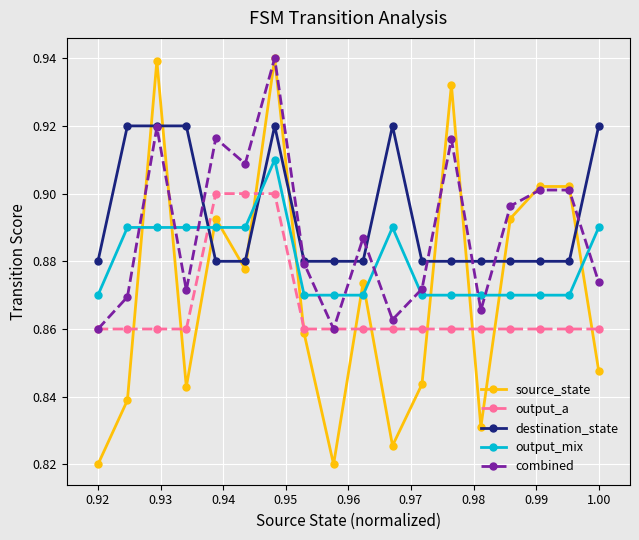

At how many categories does at least one series exceed 0?

18